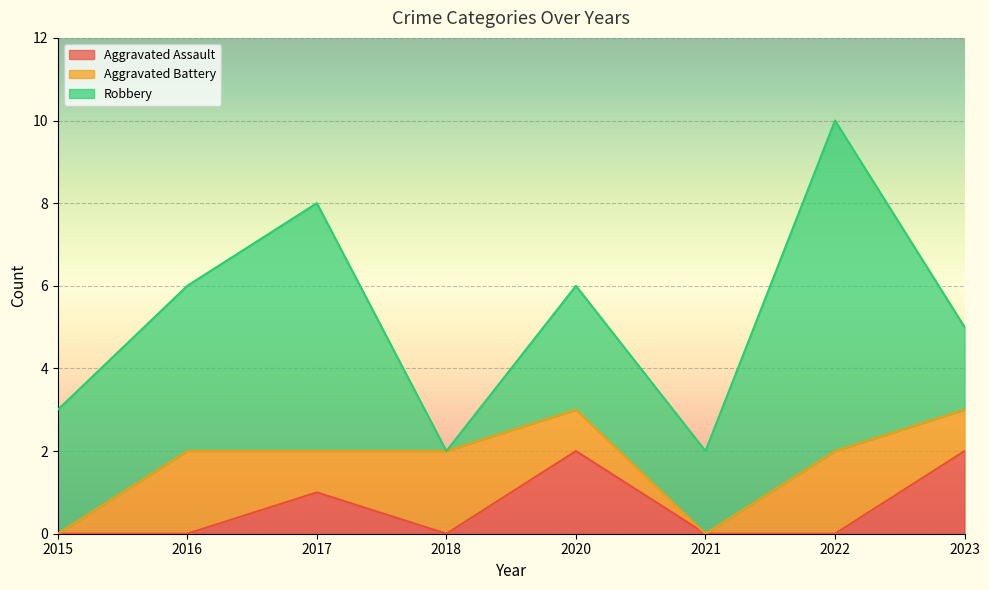

Reading left to right, transcribe all the data shown in this chart.

Aggravated Assault: 2015=0	2016=0	2017=1	2018=0	2020=2	2021=0	2022=0	2023=2
Aggravated Battery: 2015=0	2016=2	2017=1	2018=2	2020=1	2021=0	2022=2	2023=1
Robbery: 2015=3	2016=4	2017=6	2018=0	2020=3	2021=2	2022=8	2023=2